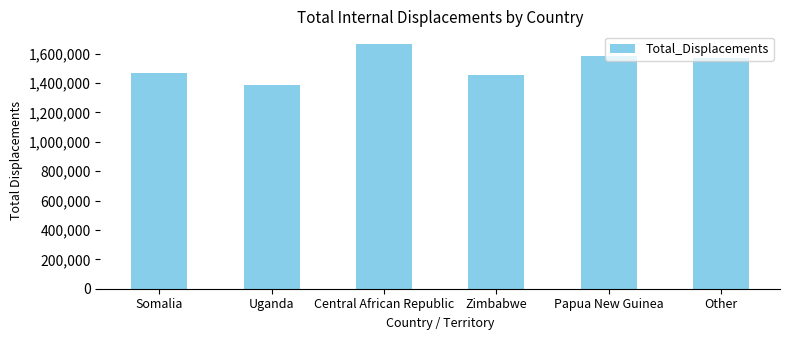

Is it true that the value at Other is 788351.7?

False